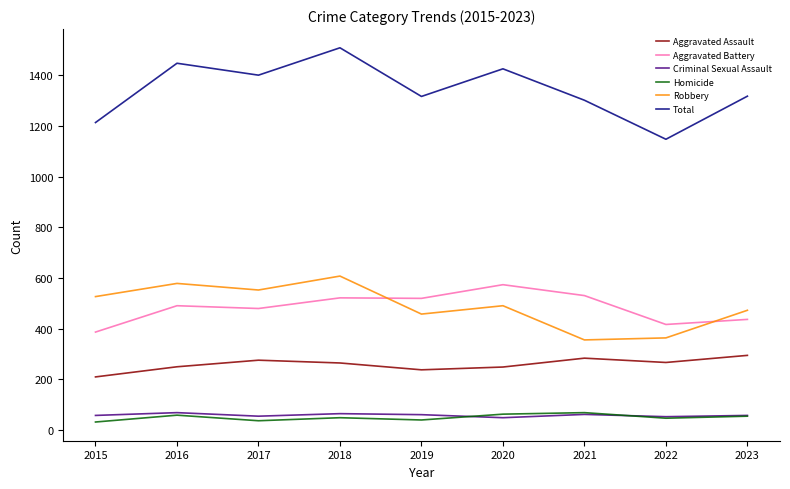

What is the sum of the Homicide values at 2015 and 2016?

91